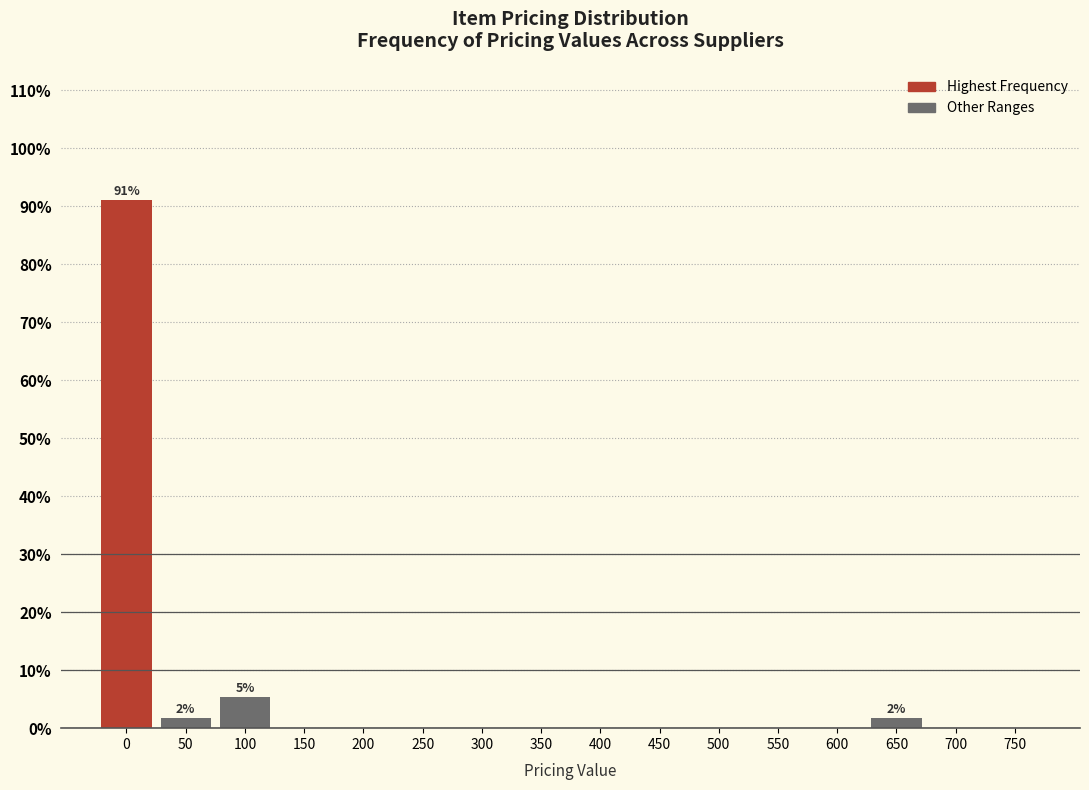

Reading right to left, what are all the values shown in this chart?

750=0.0	700=0.0	650=1.8	600=0.0	550=0.0	500=0.0	450=0.0	400=0.0	350=0.0	300=0.0	250=0.0	200=0.0	150=0.0	100=5.4	50=1.8	0=91.1